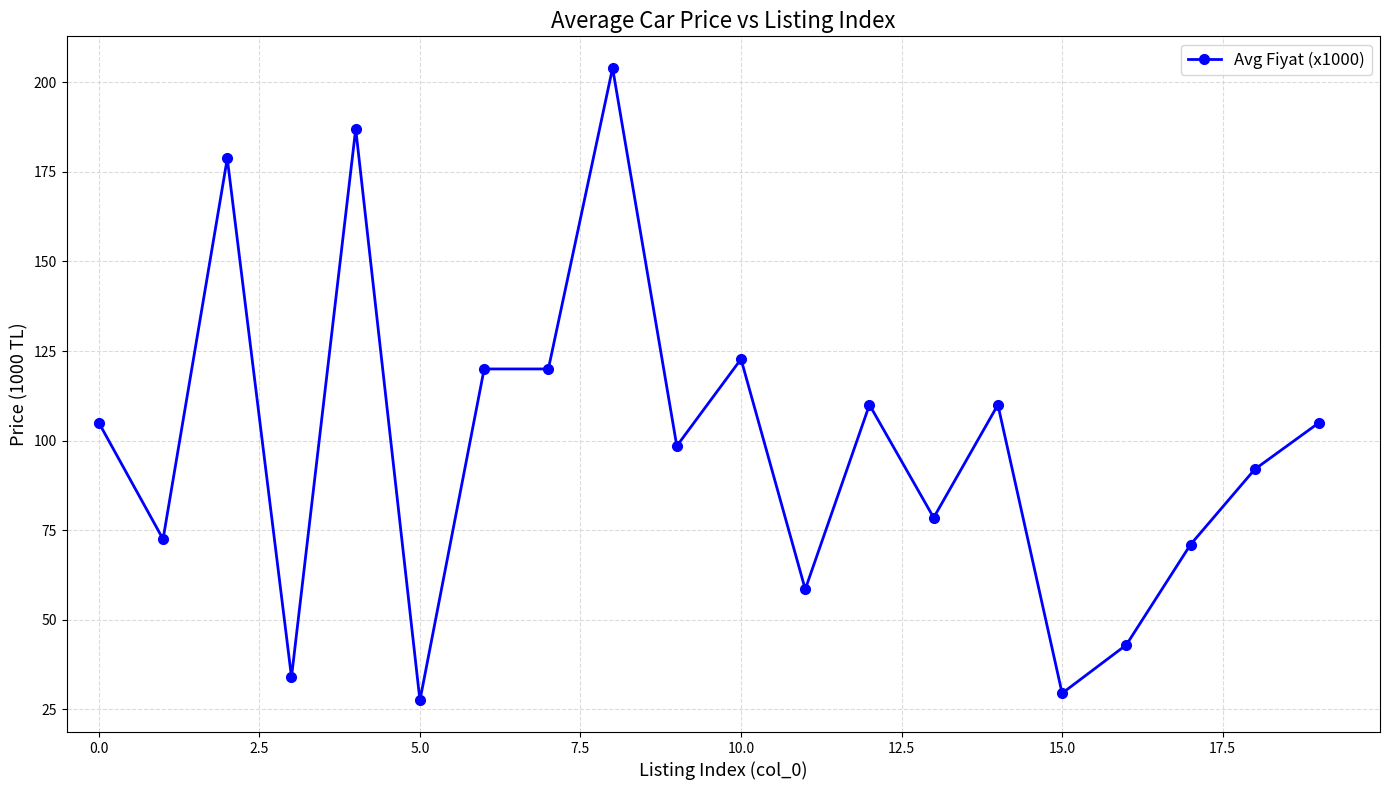

What is the value of the 17th point from the left?

43.0